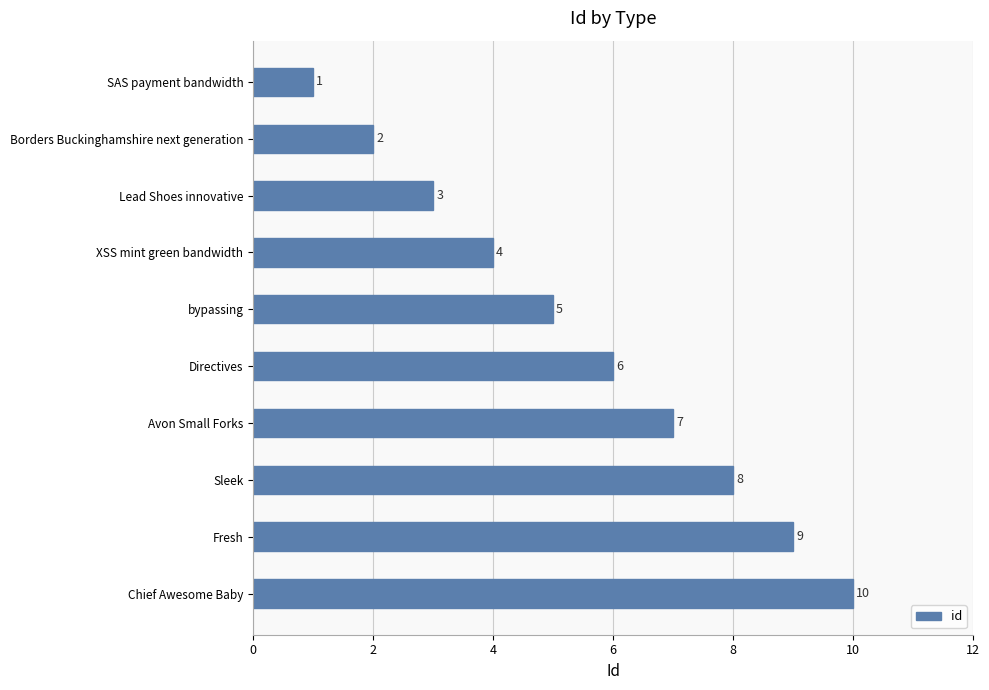

Rank the categories by value from highest to lowest.

Chief Awesome Baby, Fresh, Sleek, Avon Small Forks, Directives, bypassing, XSS mint green bandwidth, Lead Shoes innovative, Borders Buckinghamshire next generation, SAS payment bandwidth